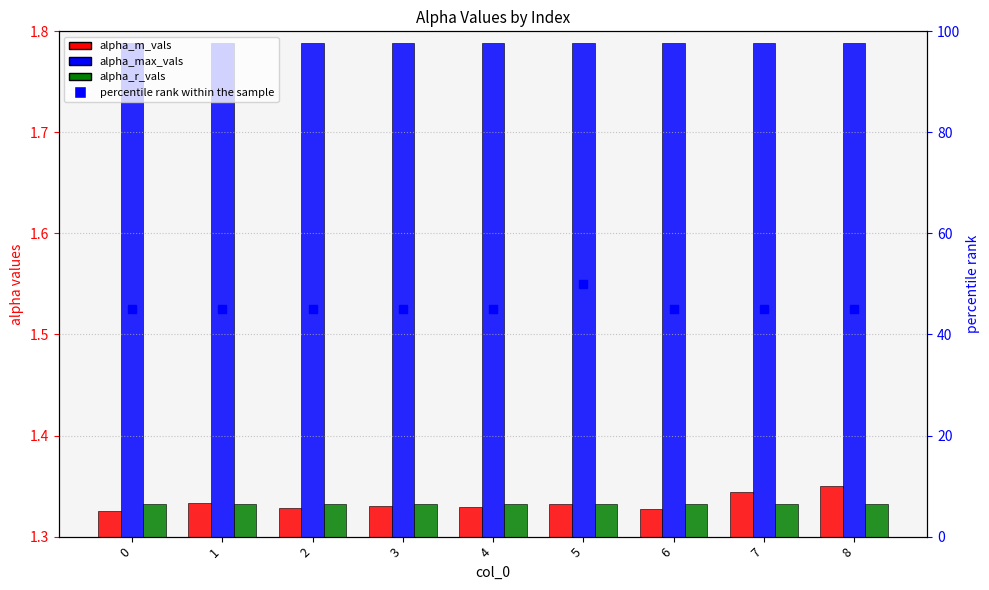

What is the spread (max minus min) of values at 4?

43.7